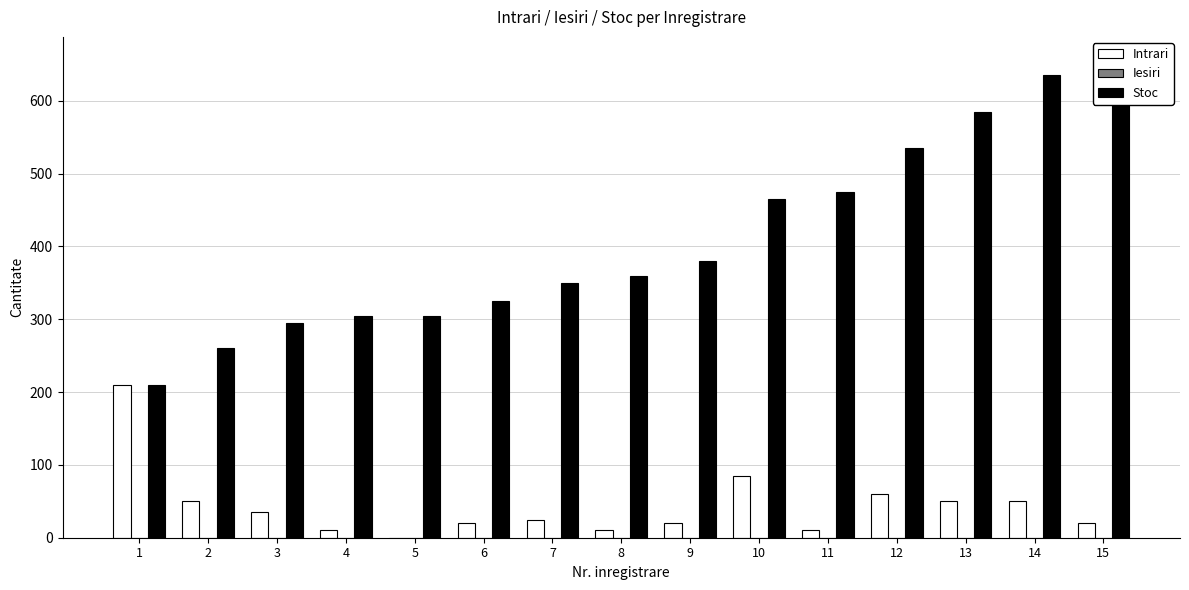

At which category is the sum across all series the highest?

14